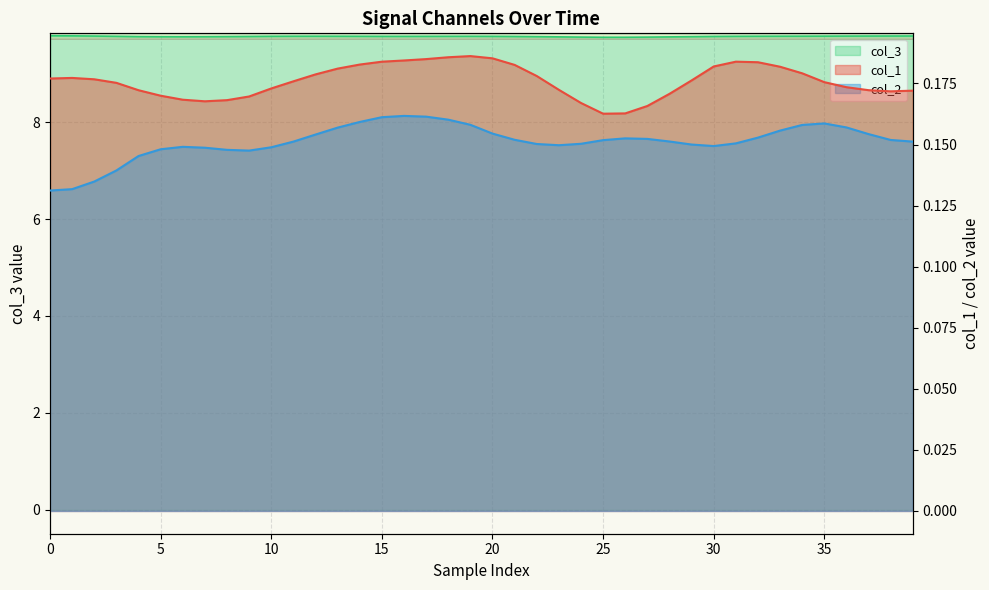

Which series has the largest range (max minus min)?

col_2